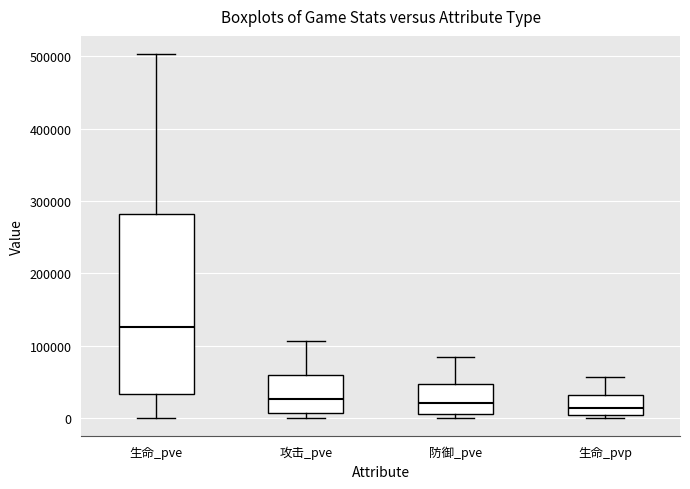

Reading left to right, transcribe this box plot: for each box, give where its median line is, the range the box spans, and where its two whiskers end, as read against the y-axis. The values are not printed on the chart, so give them approximately, as read against the axis.

生命_pve: median 130000, box 30000 to 280000, whiskers 0 to 500000
攻击_pve: median 30000, box 10000 to 60000, whiskers 0 to 110000
防御_pve: median 20000, box 10000 to 50000, whiskers 0 to 80000
生命_pvp: median 10000, box 0 to 30000, whiskers 0 (just below the box's lower edge) to 60000